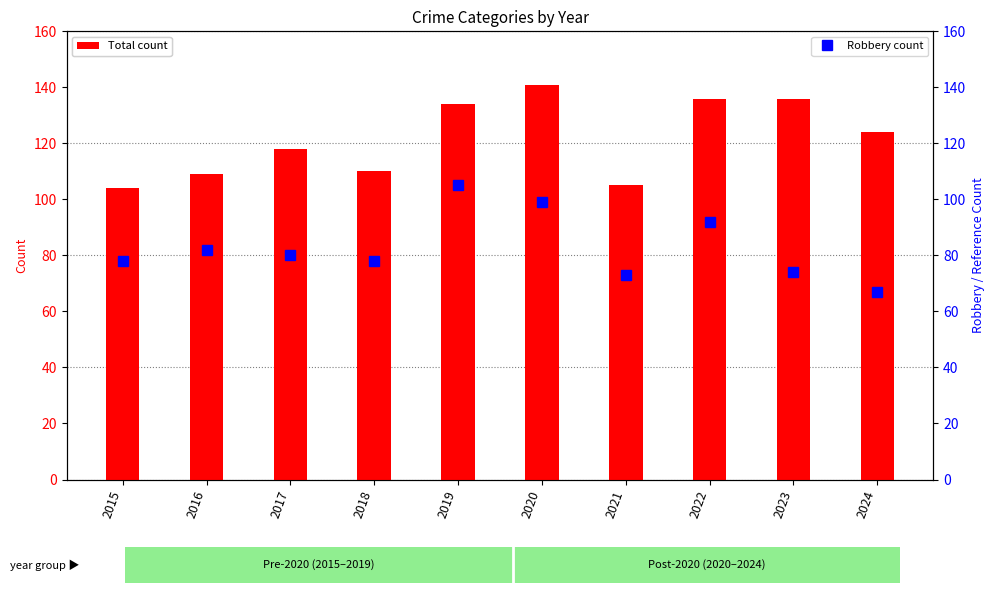

What is the lowest value of the Robbery series?

67